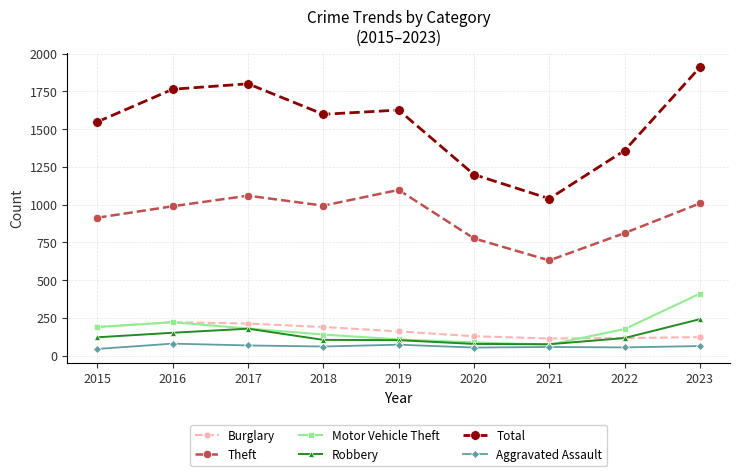

Which series has the largest total across all categories?

Total